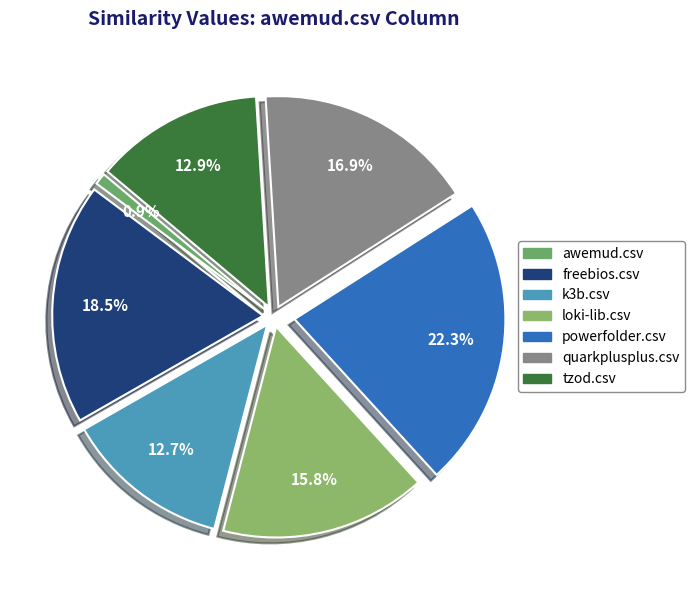

Which slice is the largest?

powerfolder.csv